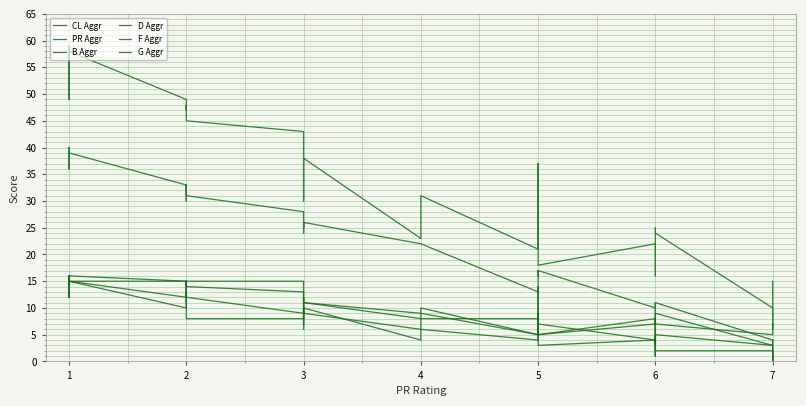

Rank the series at 4 from lowest to highest value.

F Aggr, G Aggr, D Aggr, B Aggr, PR Aggr, CL Aggr